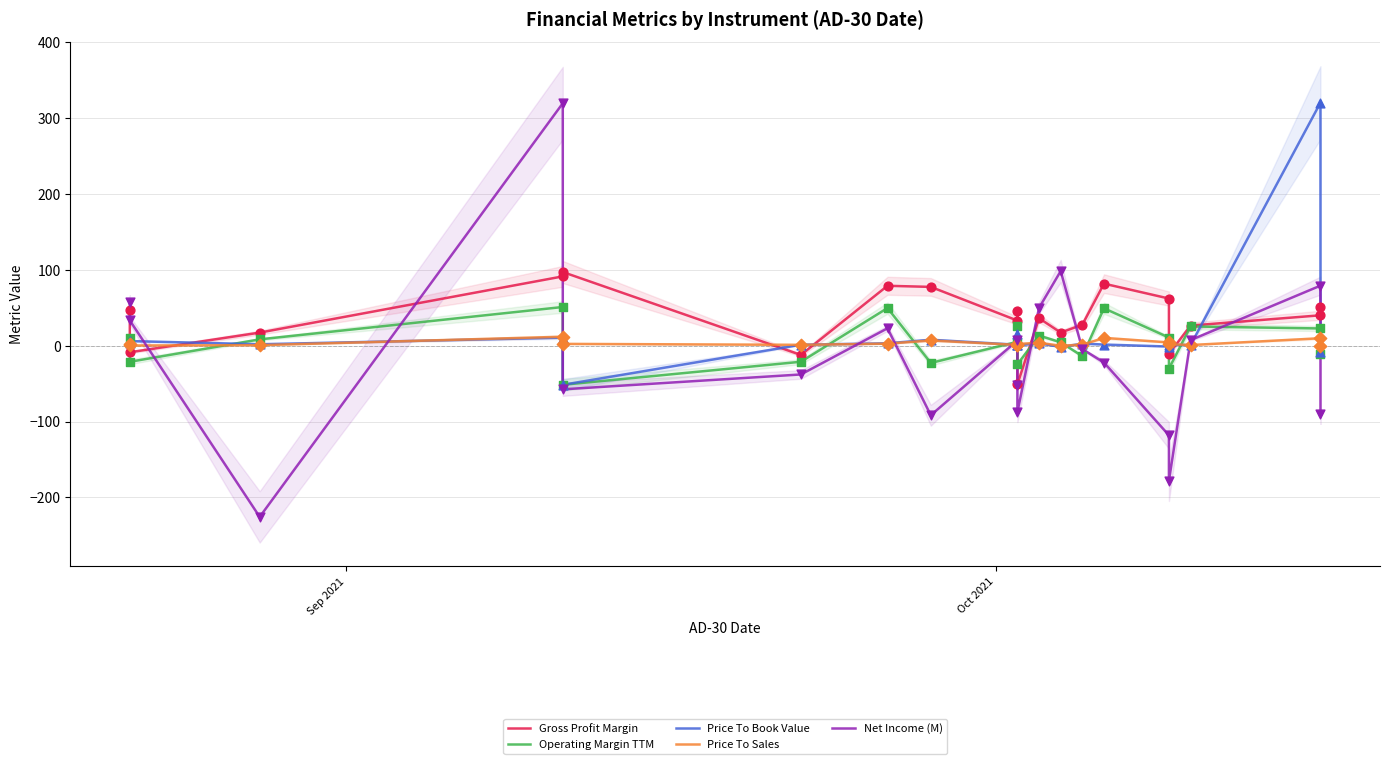

What are all the series names shown in the legend?

Gross Profit Margin, Operating Margin TTM, Price To Book Value, Price To Sales, Net Income (M)